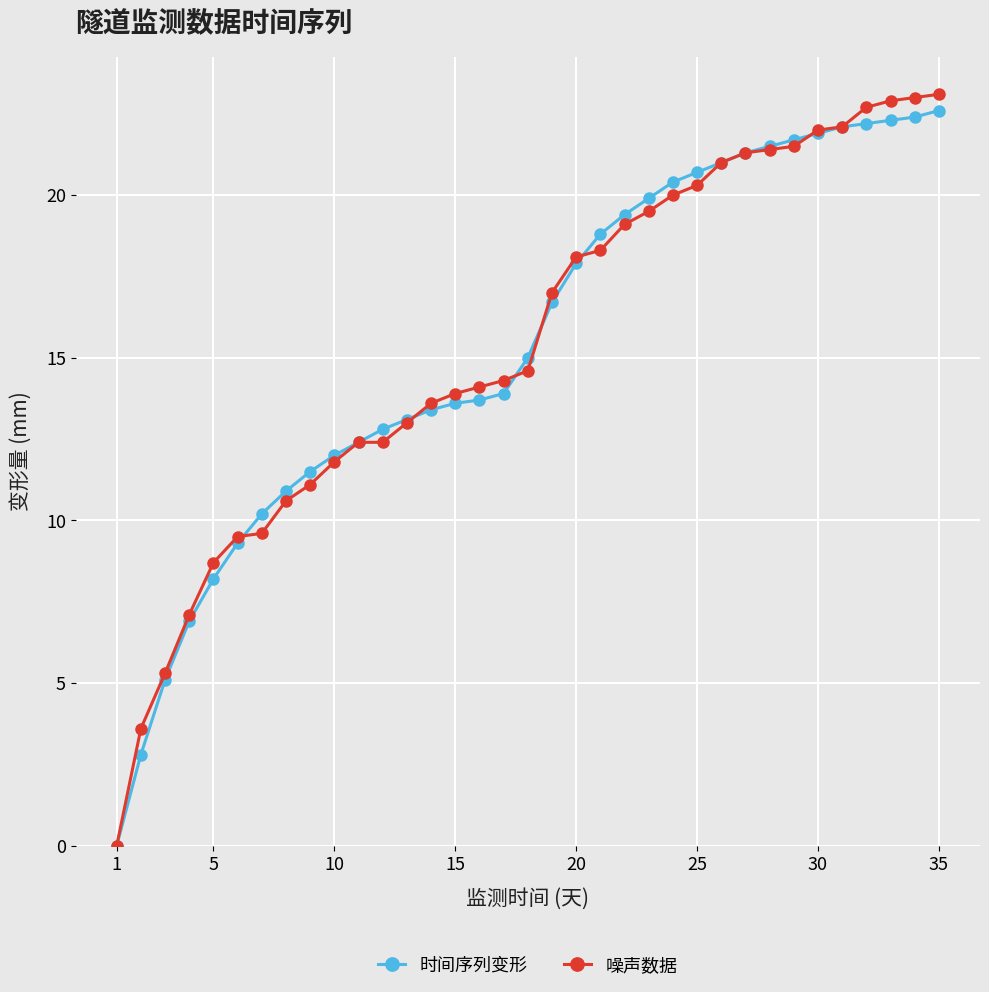

Which series has the widest spread of values?

噪声数据